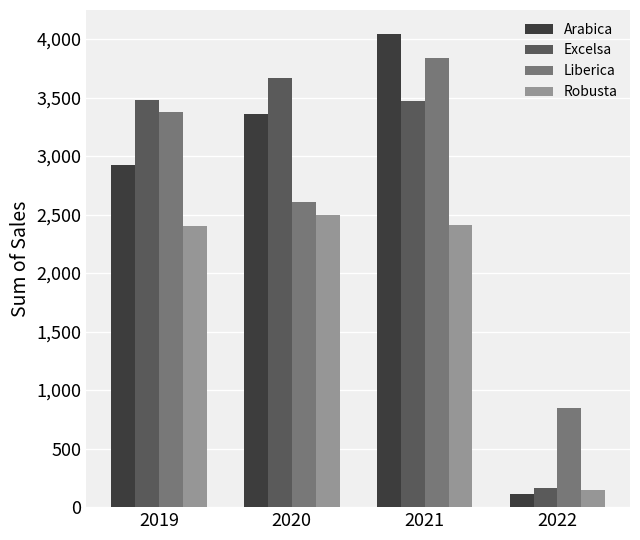

Are the bars grouped side by side (vs. stacked)?

Yes